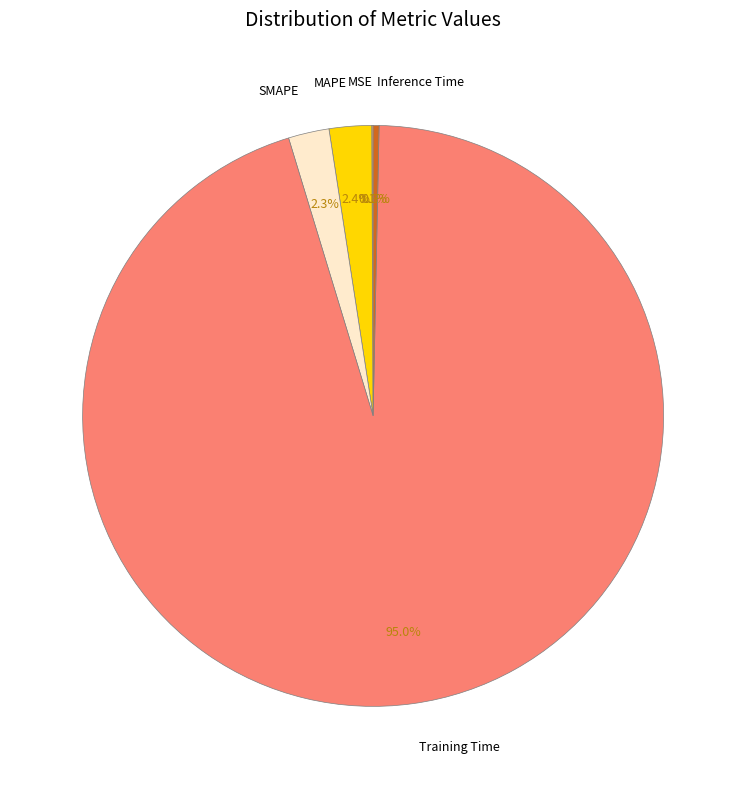

To the nearest percent, what is the average slice percentage?

20%